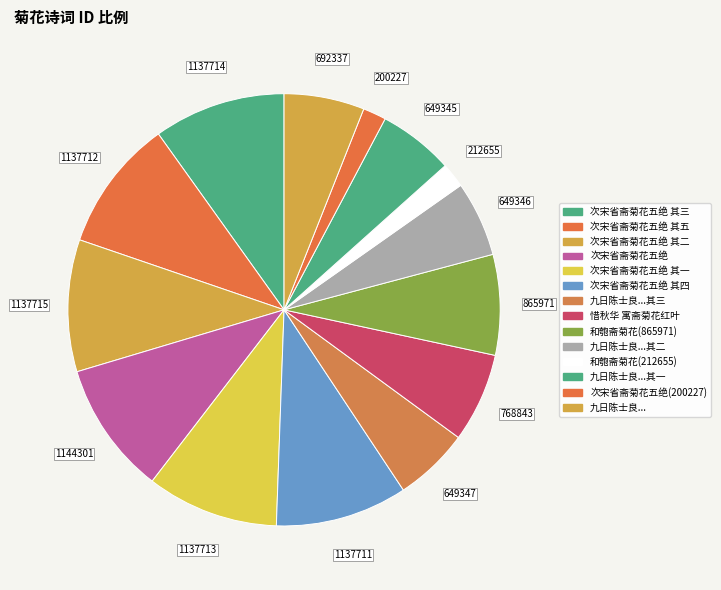

To the nearest percent, what portion does 次宋省斋菊花五绝 其一 represent?

10%